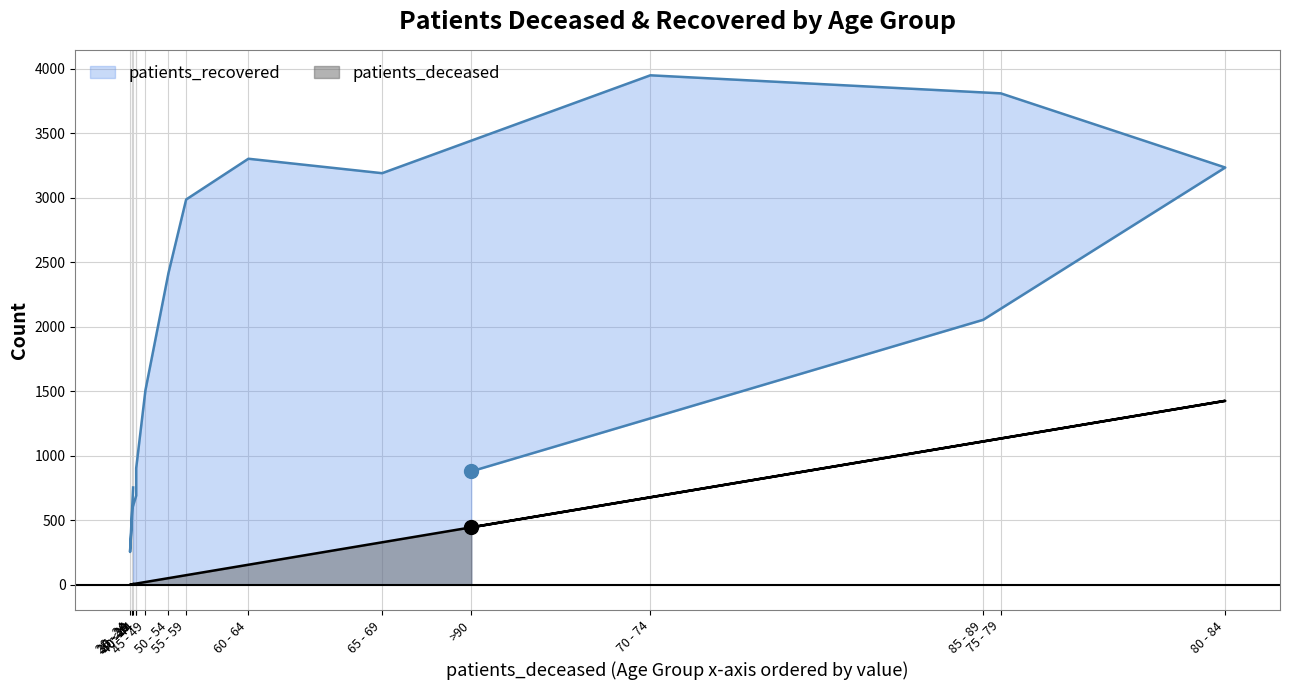

True or false: patients_recovered and patients_deceased intersect in this chart.

False